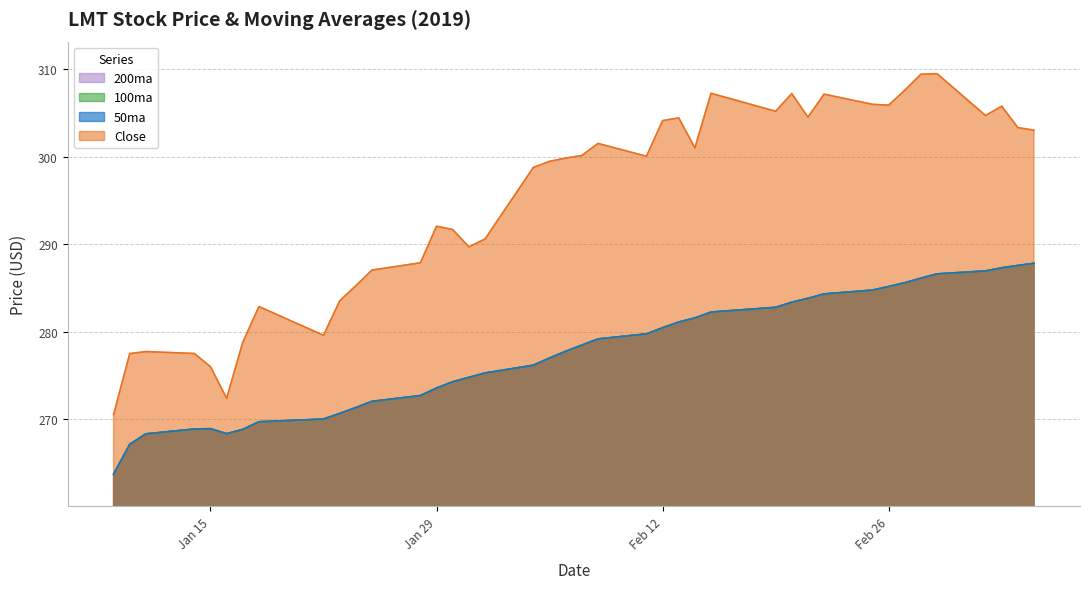

Reading left to right, list all the values displayed in this chart.

Close: 270.5	277.5	277.7	277.5	276.0	272.4	278.8	282.9	279.6	283.5	285.2	287.0	287.9	292.1	291.7	289.7	290.6	298.8	299.5	299.8	300.1	301.5	300.0	304.1	304.4	301.0	307.2	305.2	307.2	304.5	307.1	306.0	305.9	307.6	309.4	309.5	304.7	305.8	303.3	303.0
50ma: 263.7	267.1	268.3	268.9	268.9	268.4	268.8	269.7	270.0	270.7	271.3	272.0	272.7	273.6	274.3	274.8	275.3	276.2	277.0	277.8	278.5	279.2	279.8	280.4	281.1	281.6	282.2	282.8	283.4	283.8	284.3	284.8	285.2	285.6	286.1	286.6	286.9	287.3	287.6	287.8
100ma: 263.7	267.1	268.3	268.9	268.9	268.4	268.8	269.7	270.0	270.7	271.3	272.0	272.7	273.6	274.3	274.8	275.3	276.2	277.0	277.8	278.5	279.2	279.8	280.4	281.1	281.6	282.2	282.8	283.4	283.8	284.3	284.8	285.2	285.6	286.1	286.6	286.9	287.3	287.6	287.8
200ma: 263.7	267.1	268.3	268.9	268.9	268.4	268.8	269.7	270.0	270.7	271.3	272.0	272.7	273.6	274.3	274.8	275.3	276.2	277.0	277.8	278.5	279.2	279.8	280.4	281.1	281.6	282.2	282.8	283.4	283.8	284.3	284.8	285.2	285.6	286.1	286.6	286.9	287.3	287.6	287.8